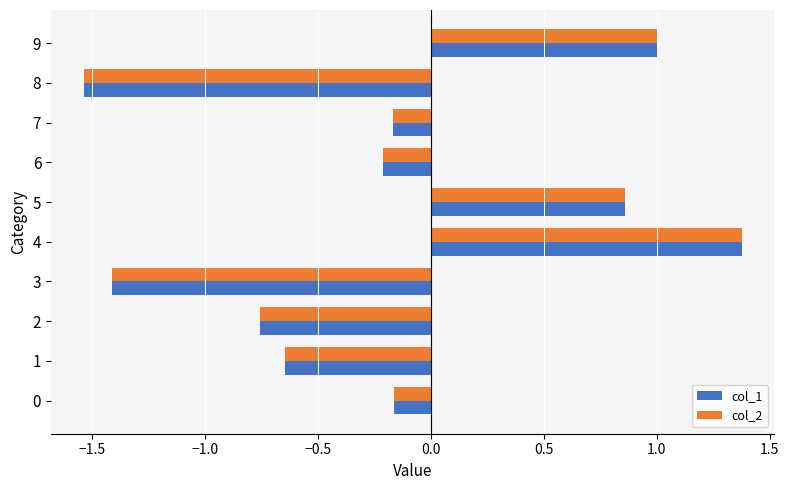

The value of col_1 at 3 is -1.4. True or false?

True